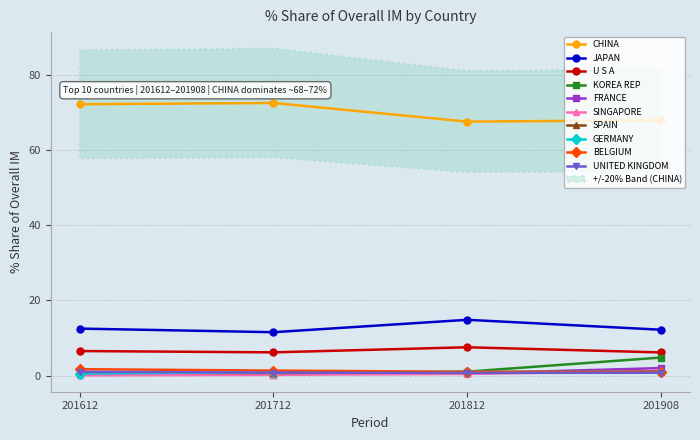

Read the 201612_% Share value at SPAIN.

0.8